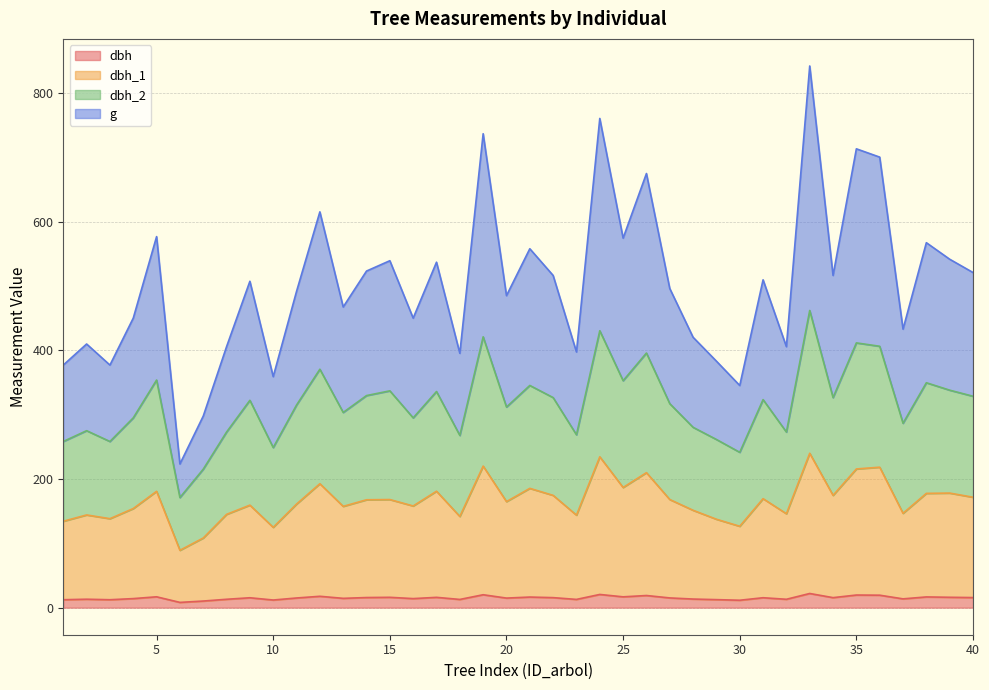

What is the value of the g point at the 40th from the left?

521.0